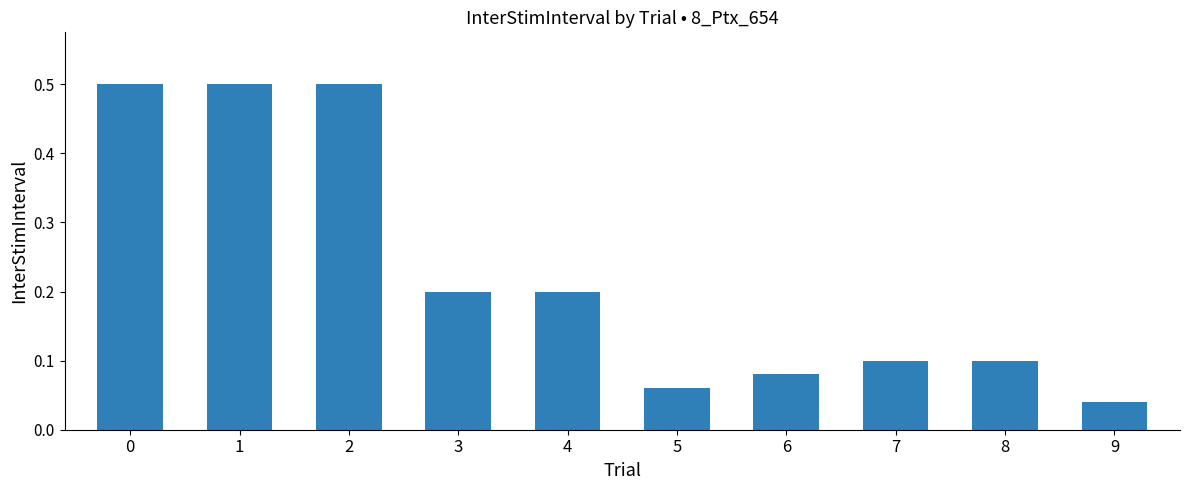

Is it true that the value at 4 is 0.2?

True